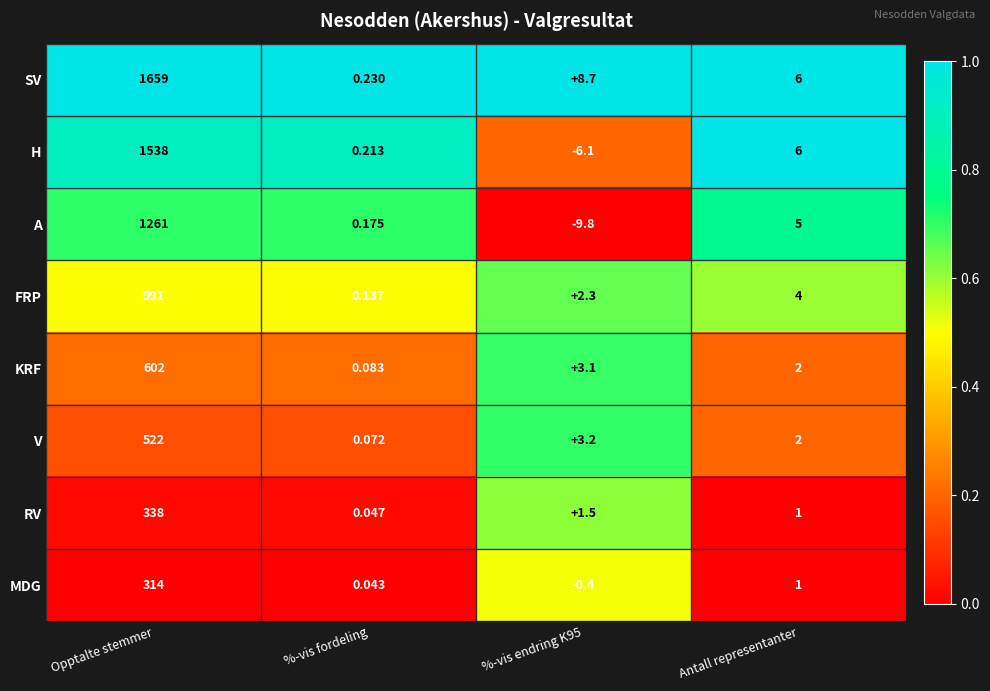

Which series has the largest range (max minus min)?

SV